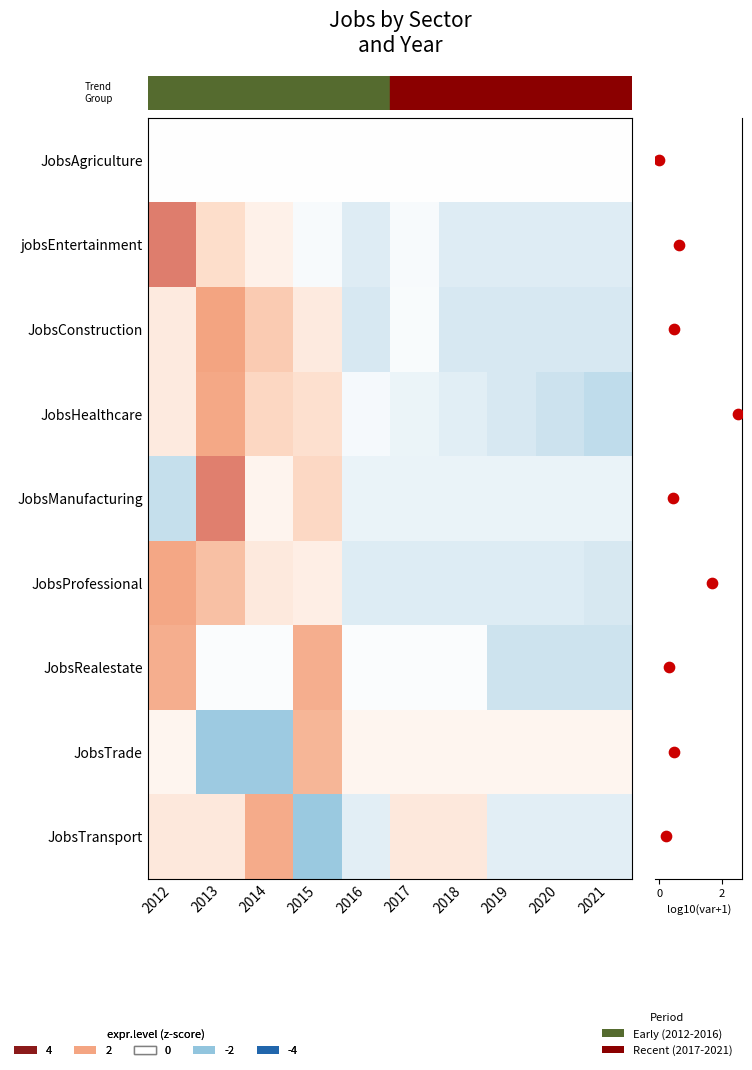

True or false: JobsAgriculture has a value of 0.0 at 2017.

True